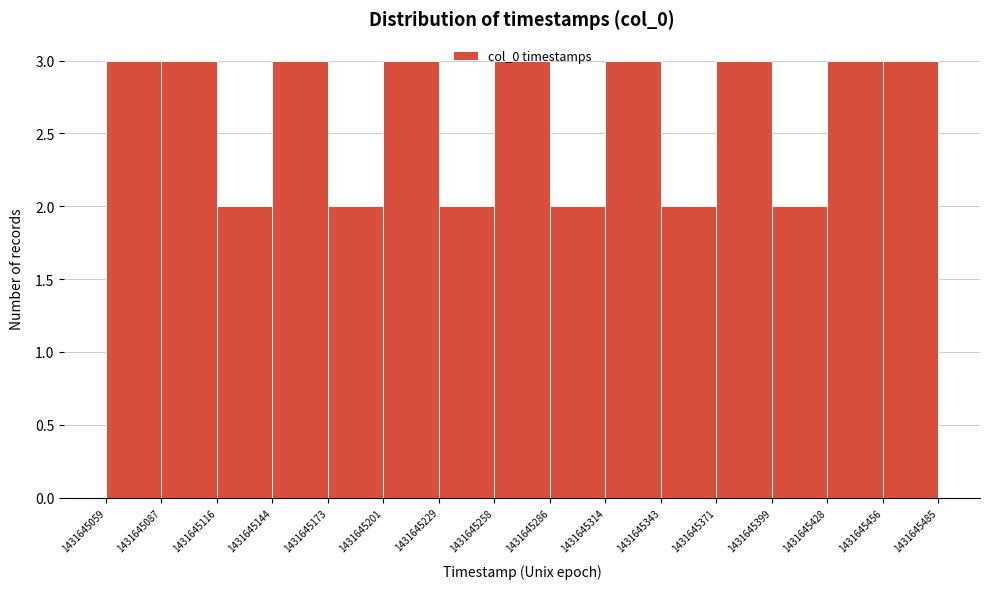

Reading left to right, transcribe this chart: for each bar, give the range it covers on the x-axis and its height. The values are not printed on the chart, so give them approximately, as read against the axis.

1431645059 to 1431645087: 3
1431645087 to 1431645116: 3
1431645116 to 1431645144: 2
1431645144 to 1431645173: 3
1431645173 to 1431645201: 2
1431645201 to 1431645229: 3
1431645229 to 1431645258: 2
1431645258 to 1431645286: 3
1431645286 to 1431645314: 2
1431645314 to 1431645343: 3
1431645343 to 1431645371: 2
1431645371 to 1431645399: 3
1431645399 to 1431645428: 2
1431645428 to 1431645456: 3
1431645456 to 1431645485: 3